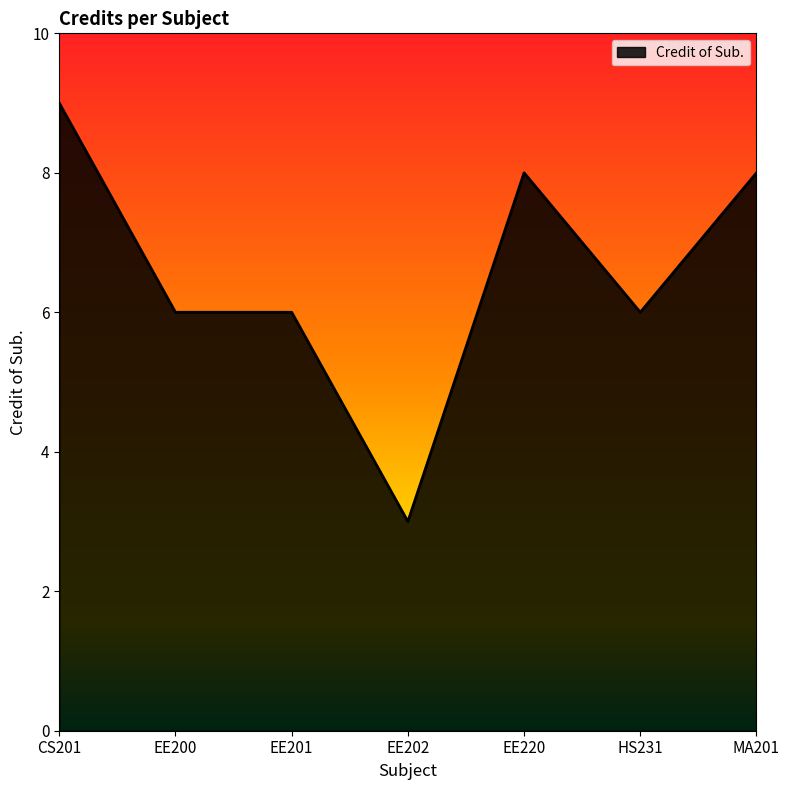

Approximately how many times larger is the value at EE200 compared to HS231?

1.0